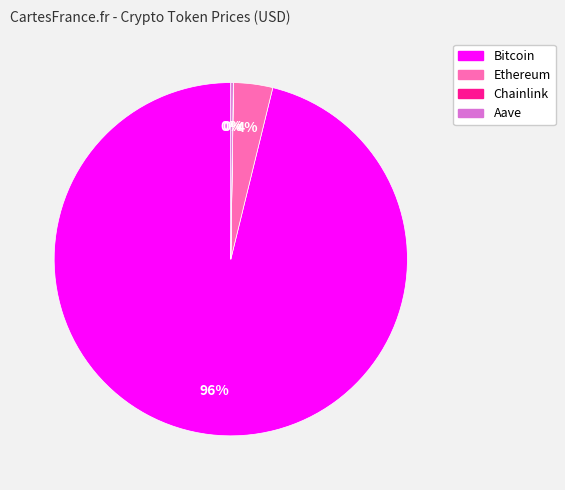

True or false: Ethereum accounts for 4% of the total.

True